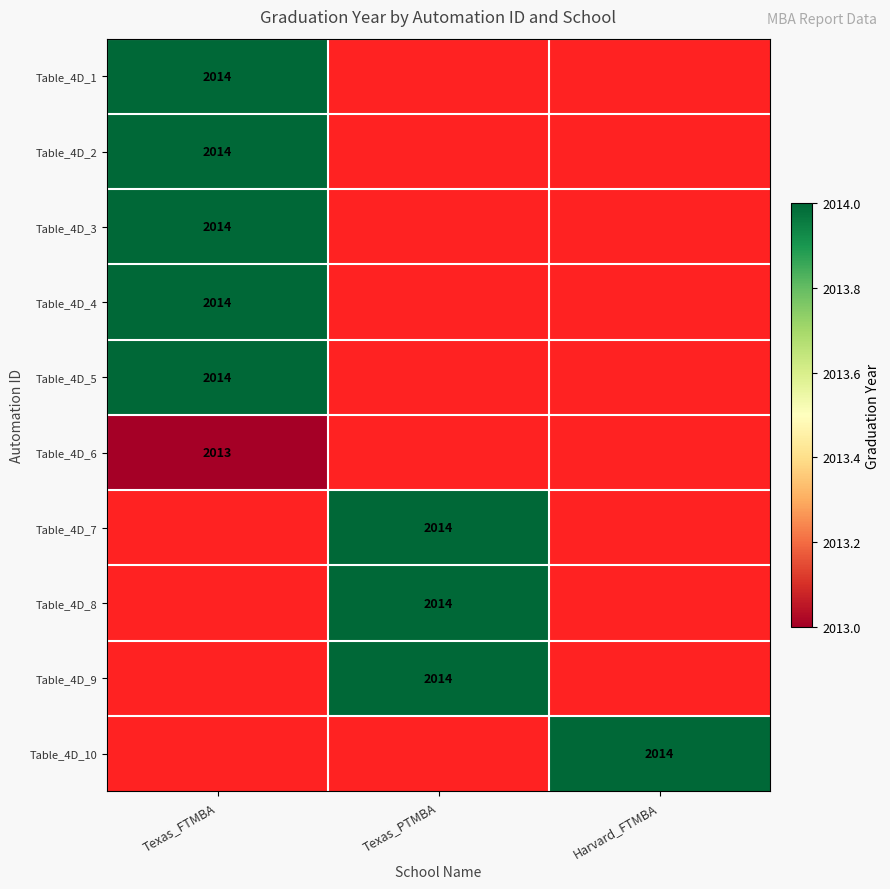

The Table_4D_4 series shows 1053 at Texas_FTMBA. True or false?

False